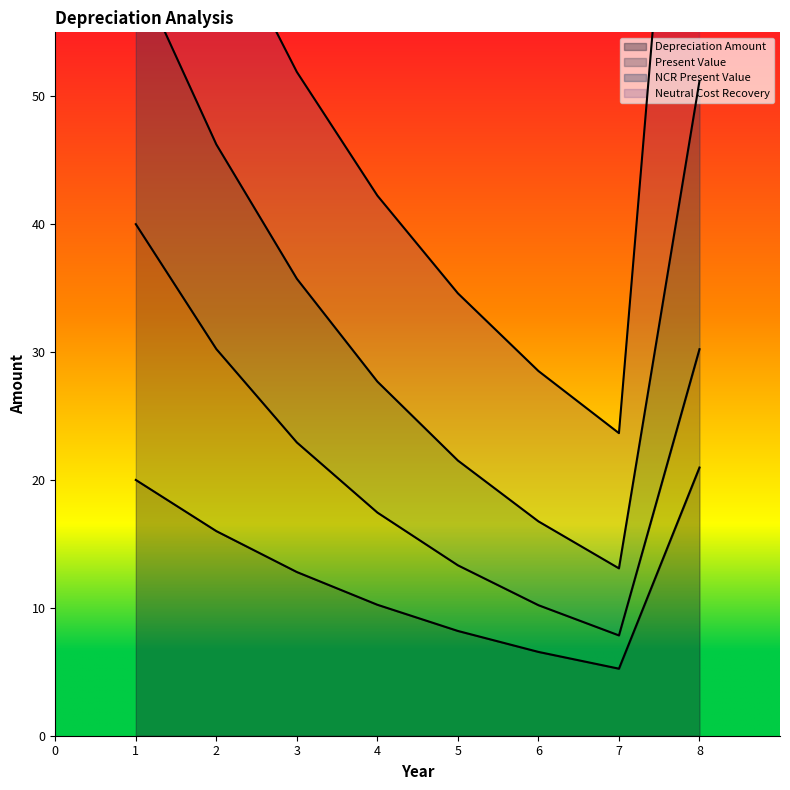

What is the spread (max minus min) of values at 3?

39.1